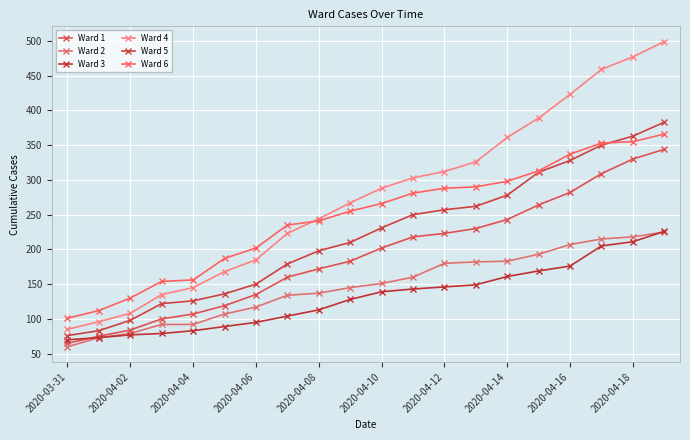

What is the minimum value for Ward 5?

76